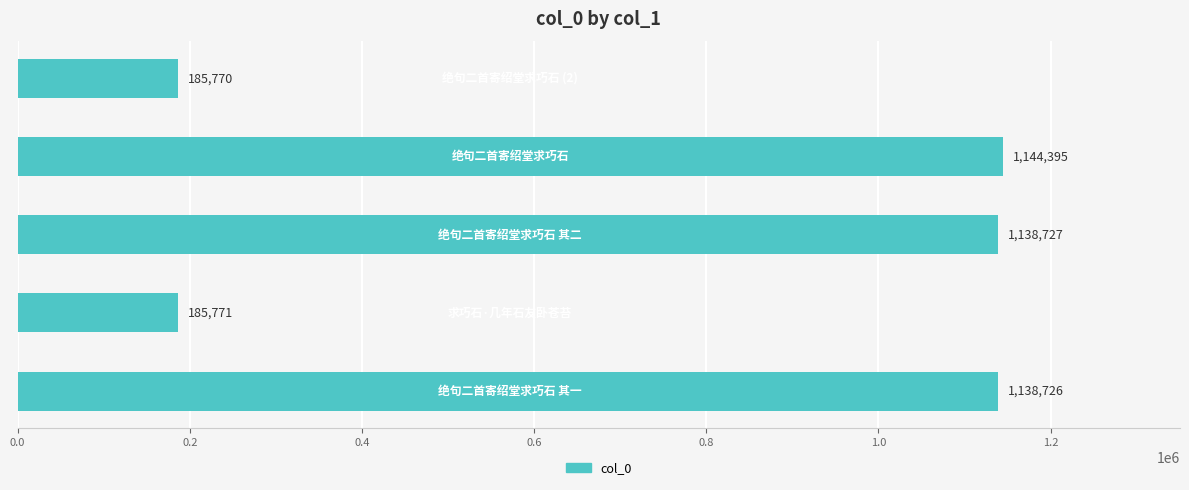

What is the average value?

758678